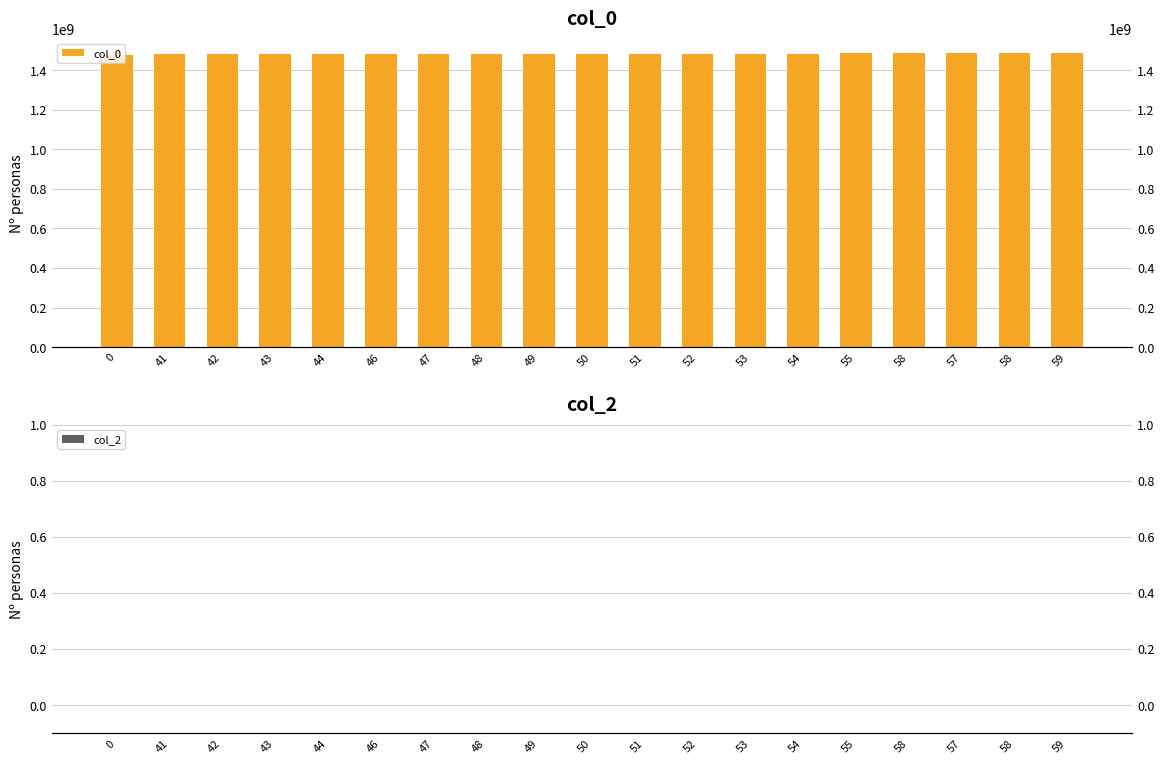

Between 42 and 58, which is larger?

58